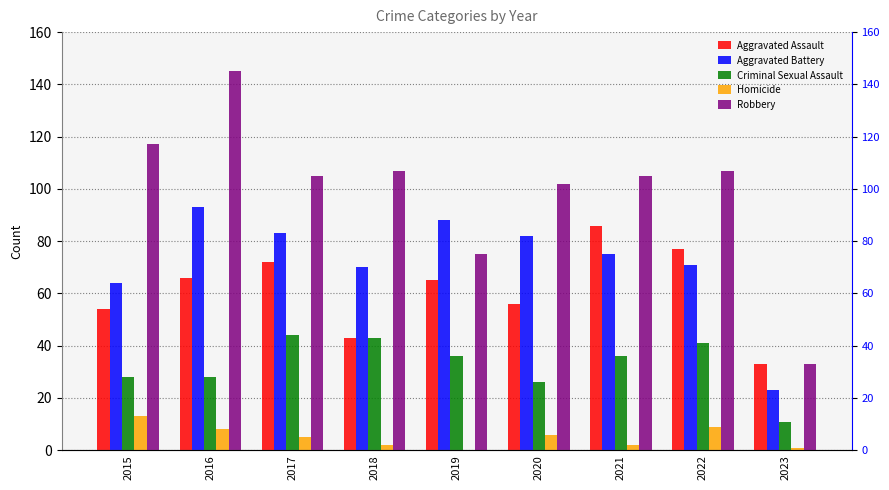

What is the highest value of the Criminal Sexual Assault series?

44